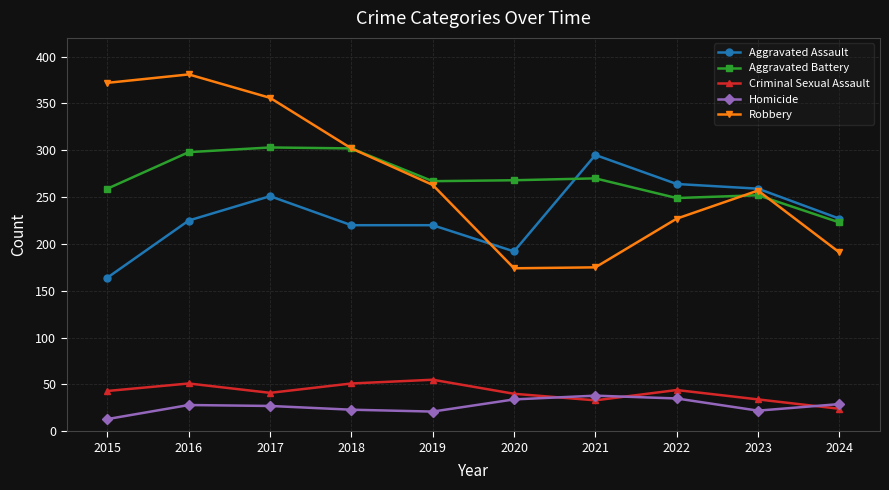

At which label does Criminal Sexual Assault reach its peak?

2019